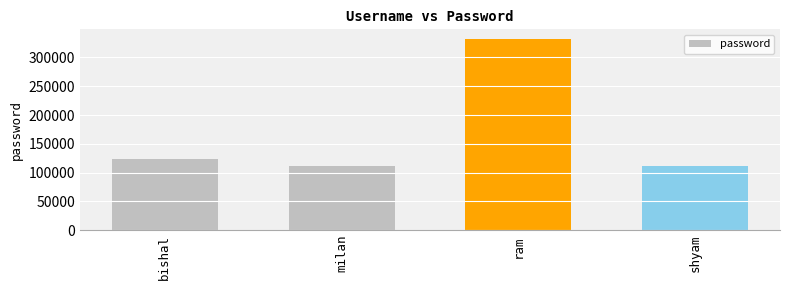

What is the greatest value displayed?

332211